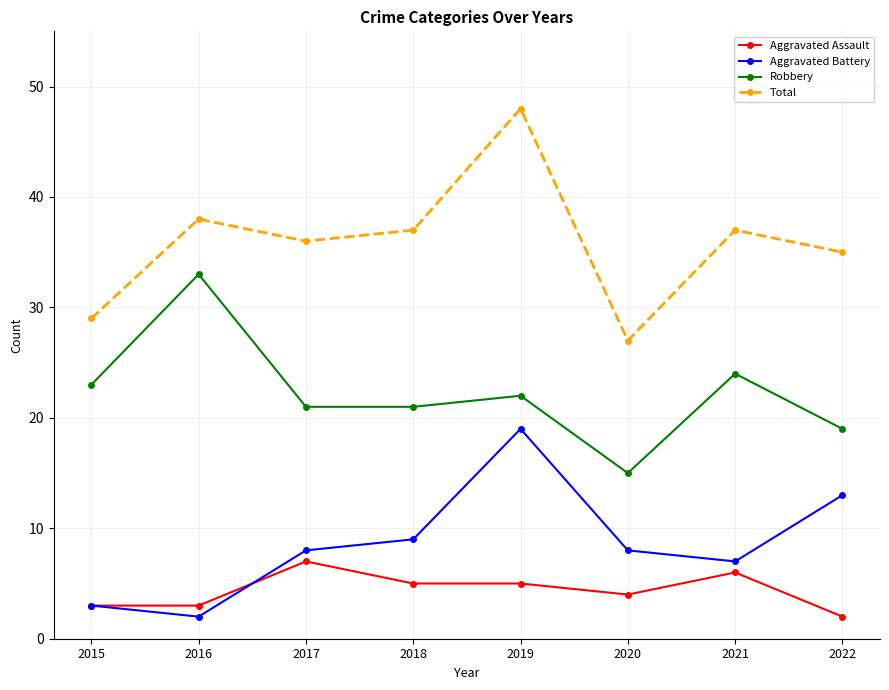

Where is Aggravated Assault nearest to the value 4?

2020